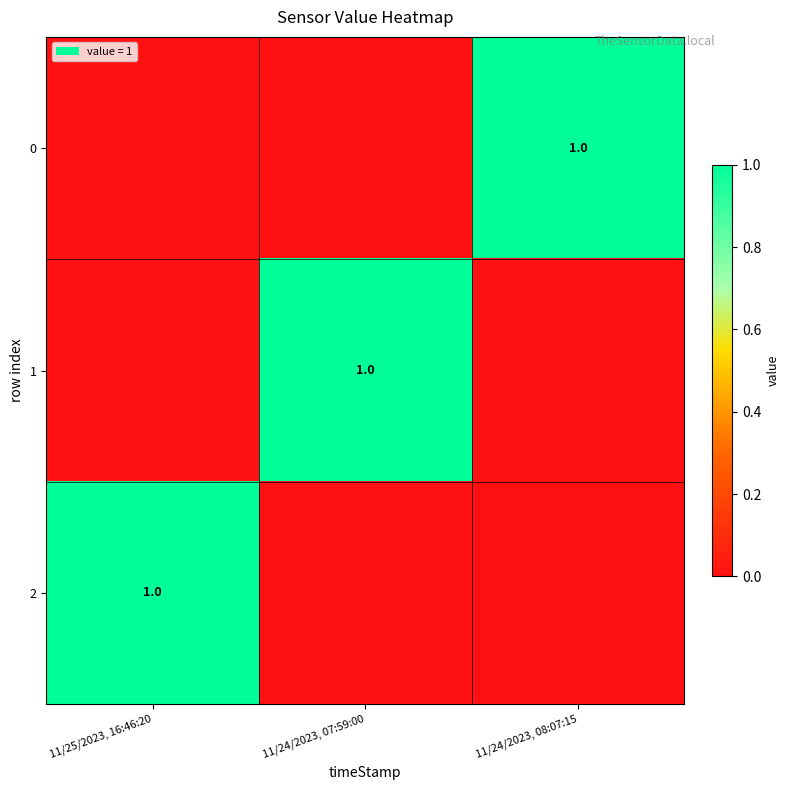

How many positive values does the 1 series have?

1